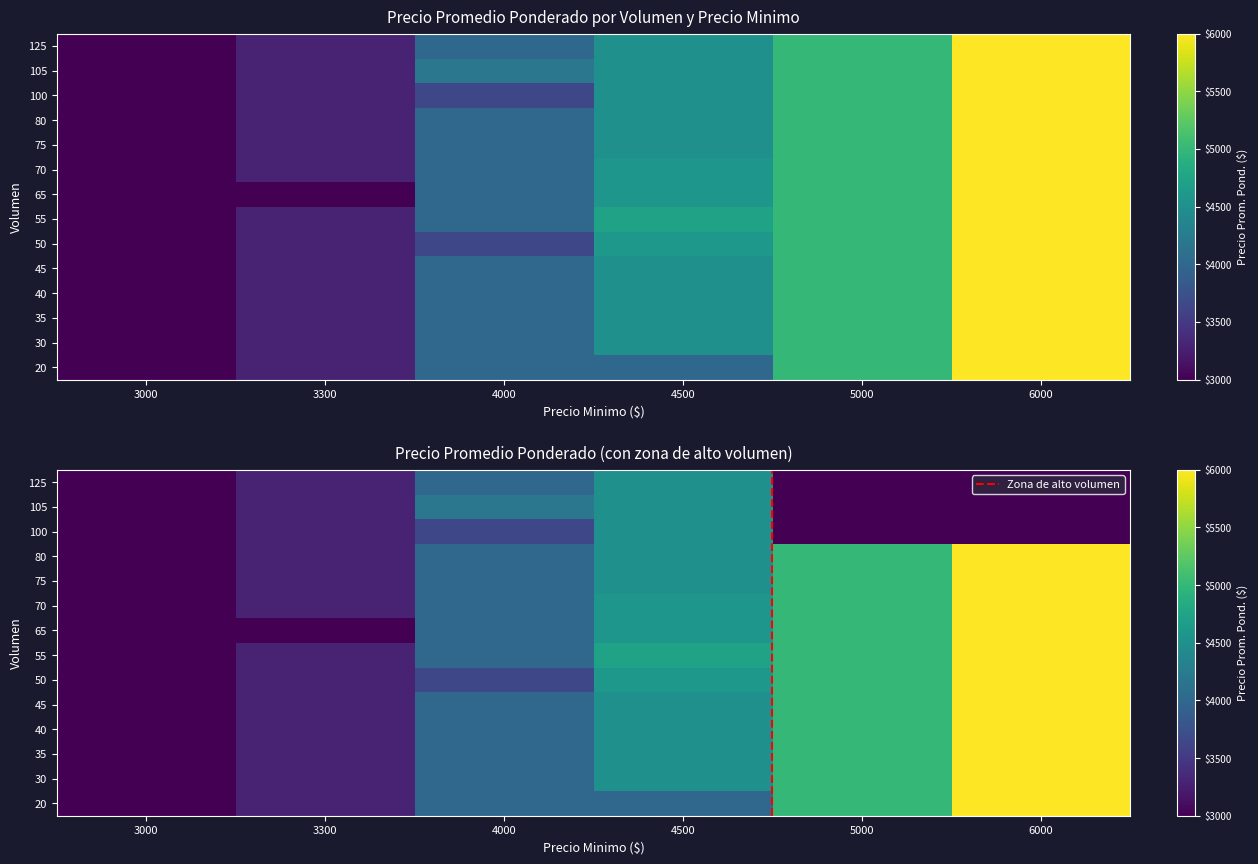

Which category has the highest value in the 3000 series?

6000